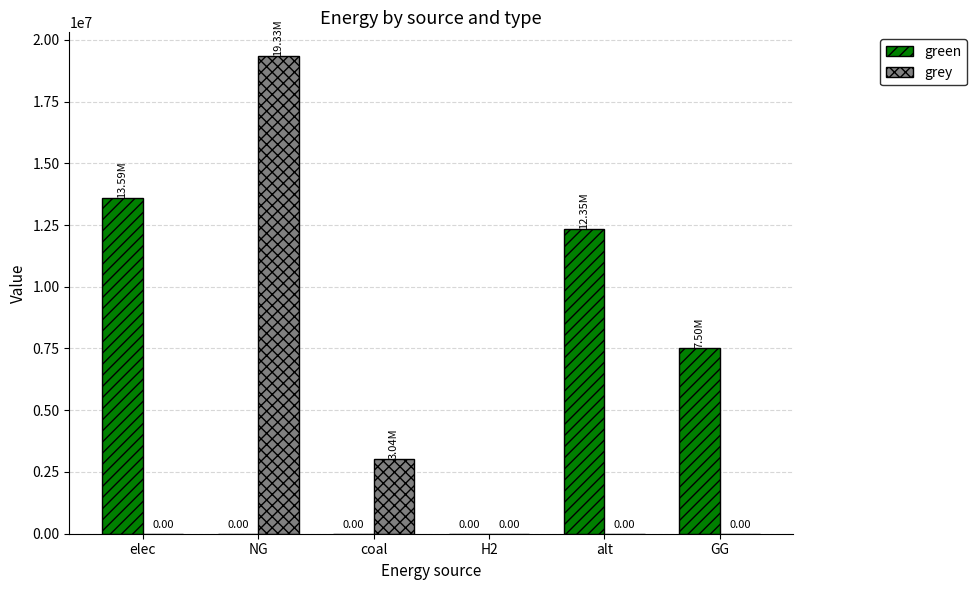

What is the difference between the green values at GG and elec?

6091121.5